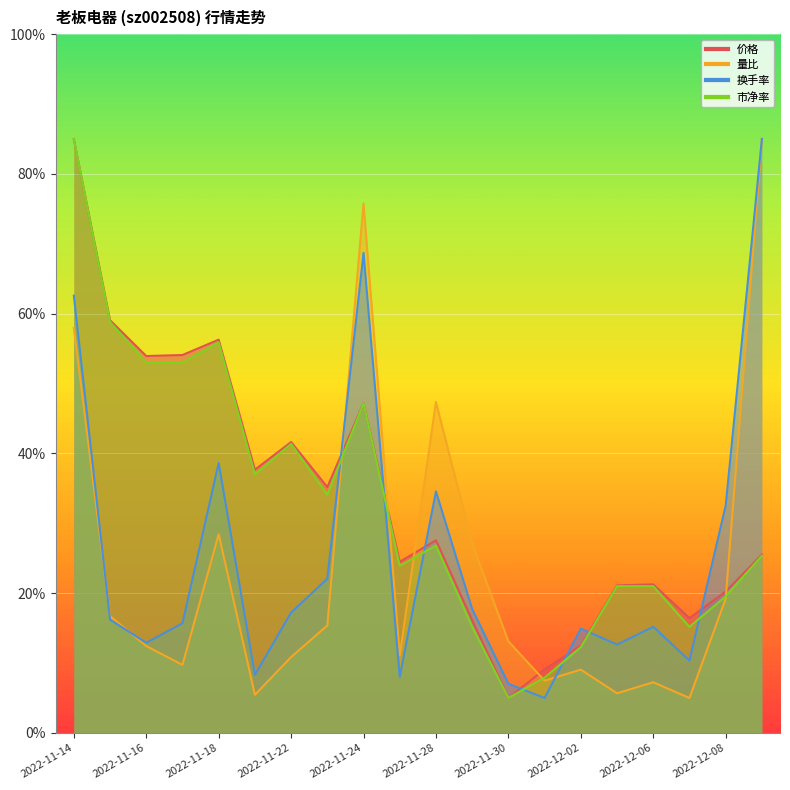

What position from the right is 2022-11-16?

18